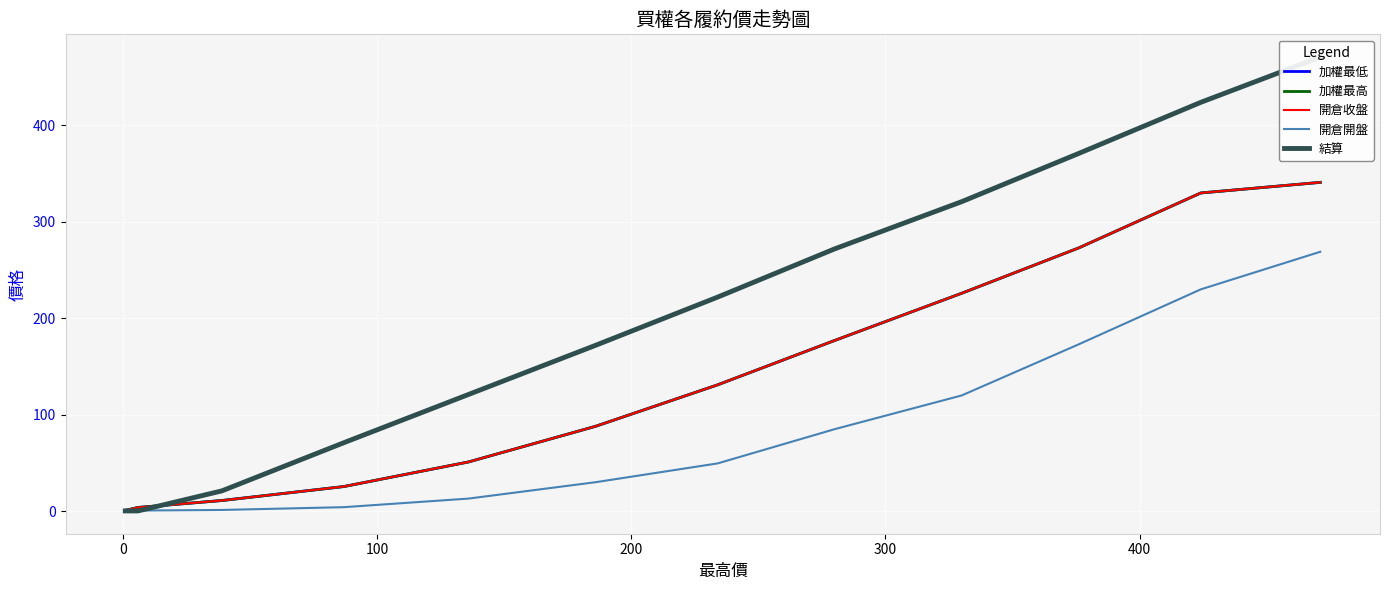

How many data points in 結算 are above 172?

6